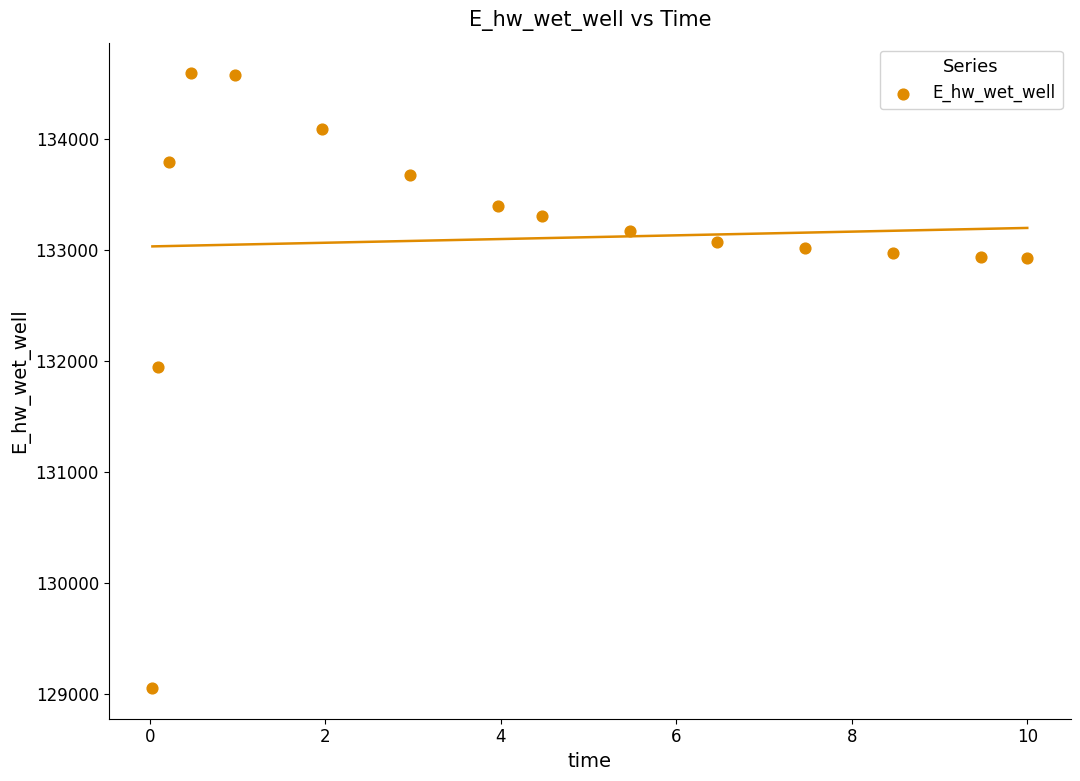

What is the range of X values (max minus min)?

10.0